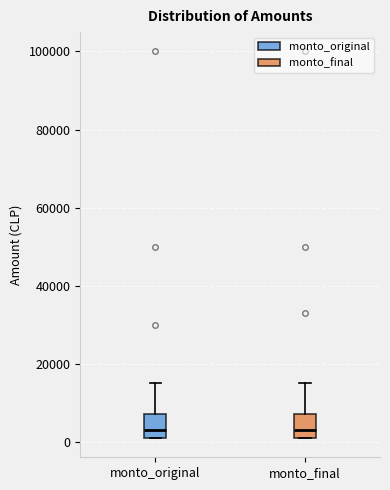

Reading left to right, transcribe this box plot: for each box, give where its median line is, the range the box spans, and where its two whiskers end, as read against the y-axis. The values are not printed on the chart, so give them approximately, as read against the axis.

monto_original: median 4000, box 2000 to 8000, whiskers 2000 to 16000
monto_final: median 4000, box 2000 to 8000, whiskers 2000 to 16000